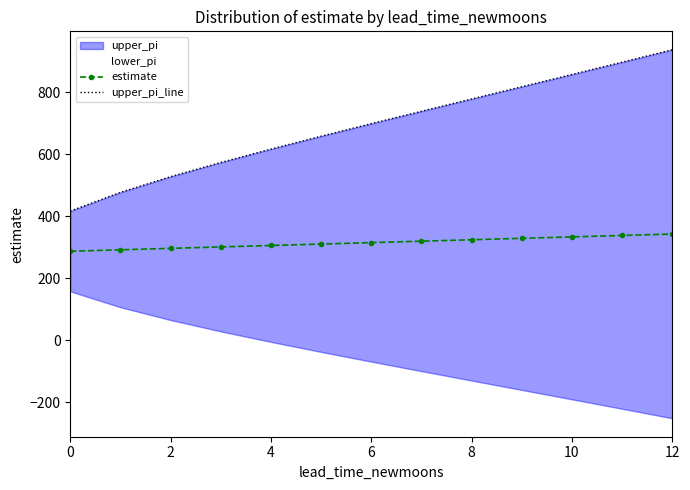

True or false: upper_pi_line and estimate intersect in this chart.

False